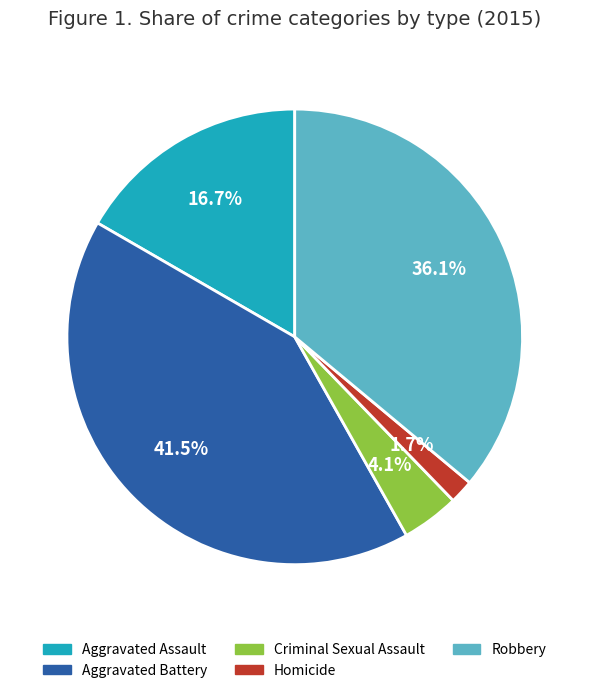

To the nearest percent, what is the combined percentage of Robbery and Aggravated Battery?

78%